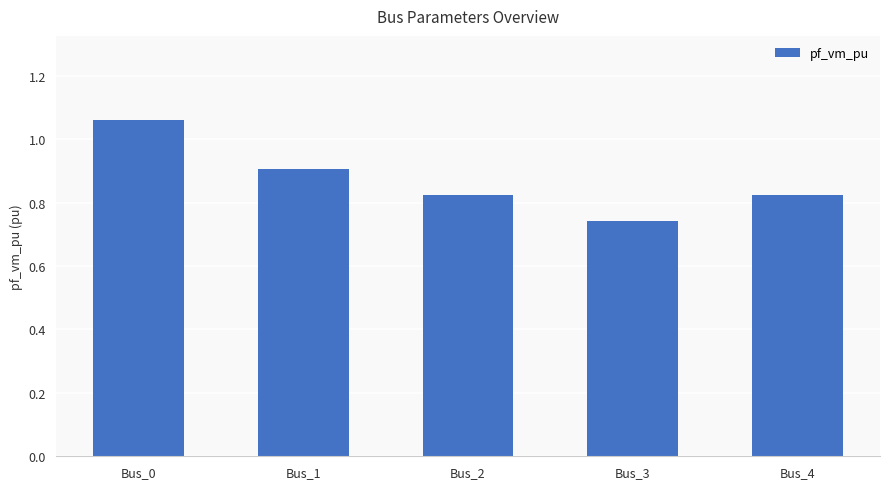

True or false: the data shows 0.4 at Bus_1.

False